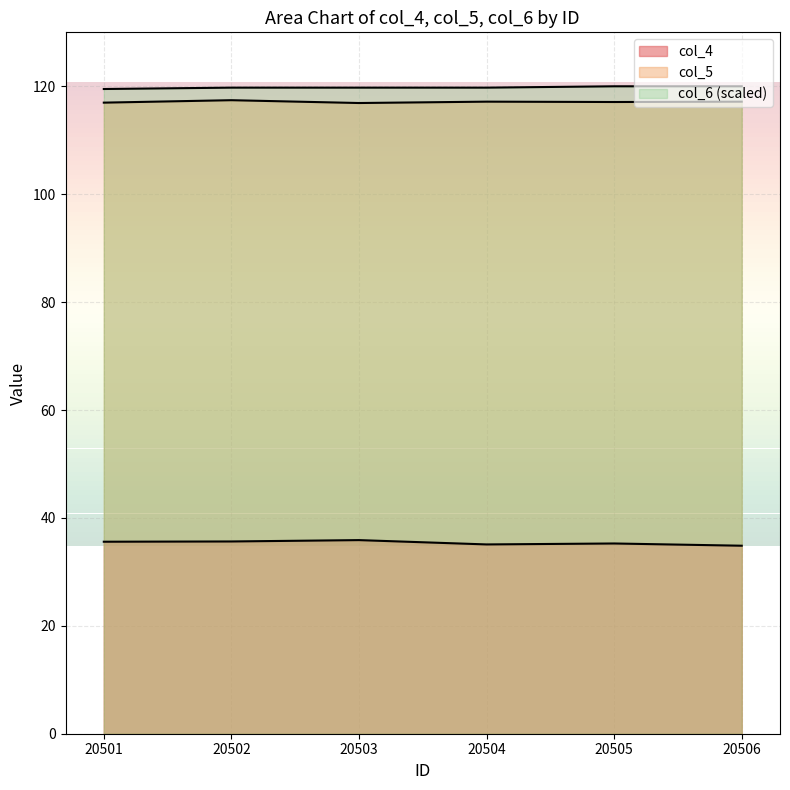

What is the value of the col_4 point at the 2nd from the left?

35.6